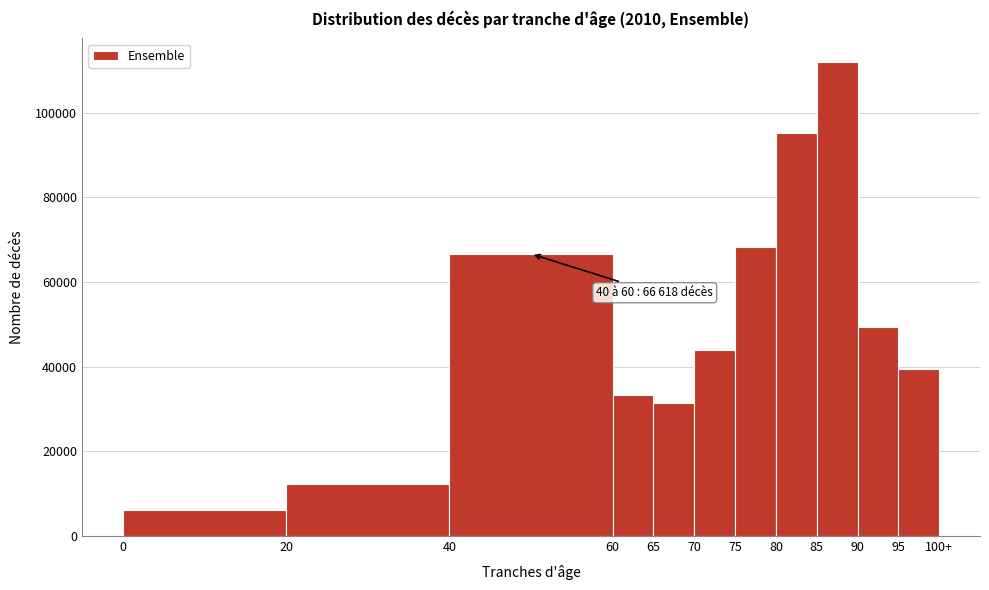

Reading left to right, list all the values displayed in this chart.

6073	12347	66618	33275	31339	44040	68318	95098	111919	49282	39353